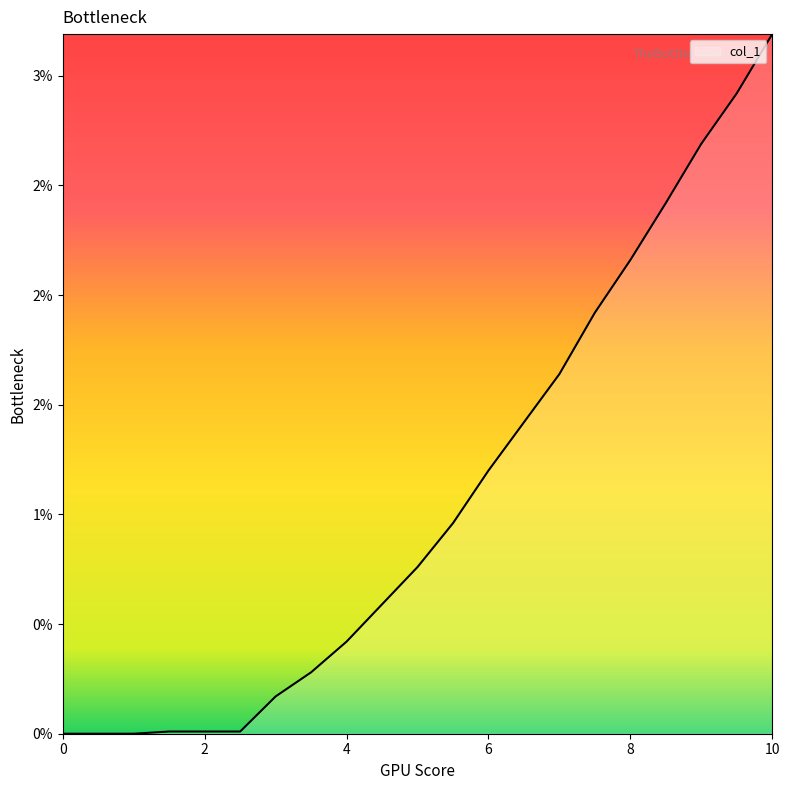

True or false: there are more than 2 points higher than both neighbors.

False